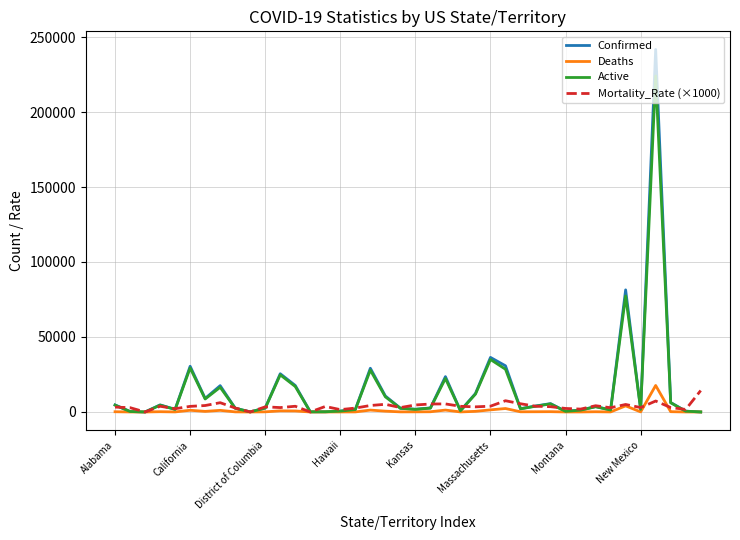

Which series has the largest range (max minus min)?

Confirmed